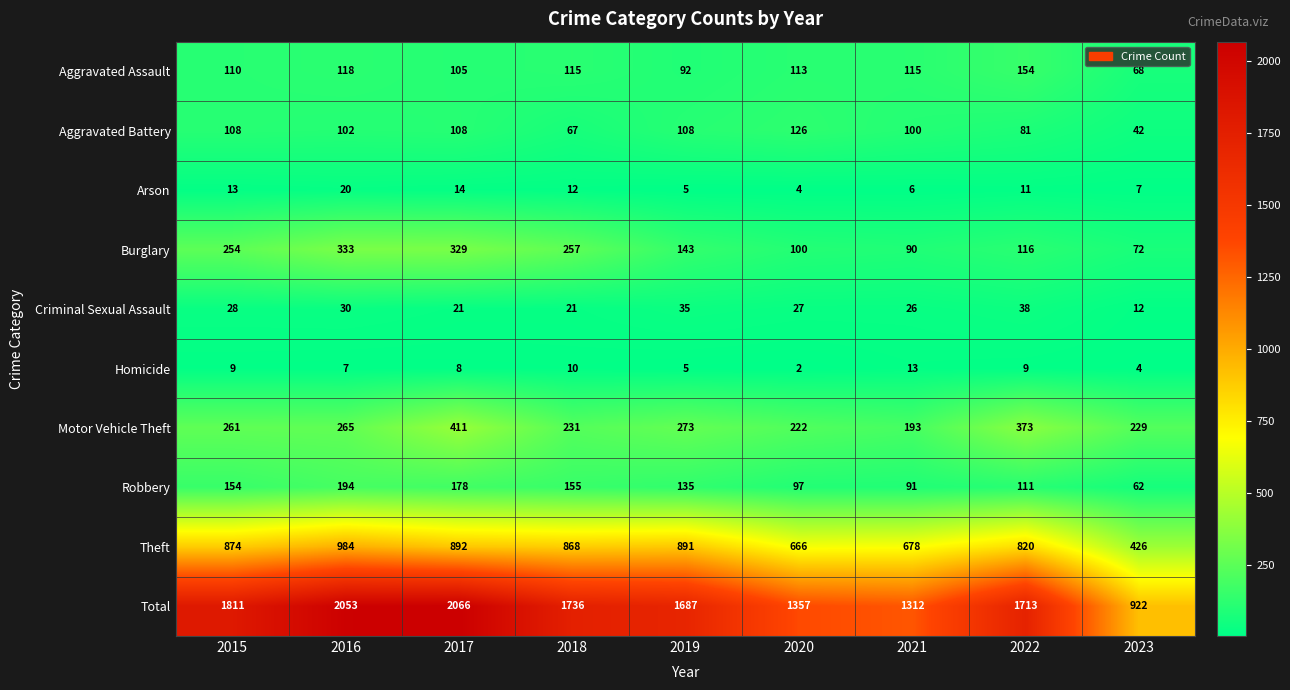

What is the spread (max minus min) of values at 2019?

1682